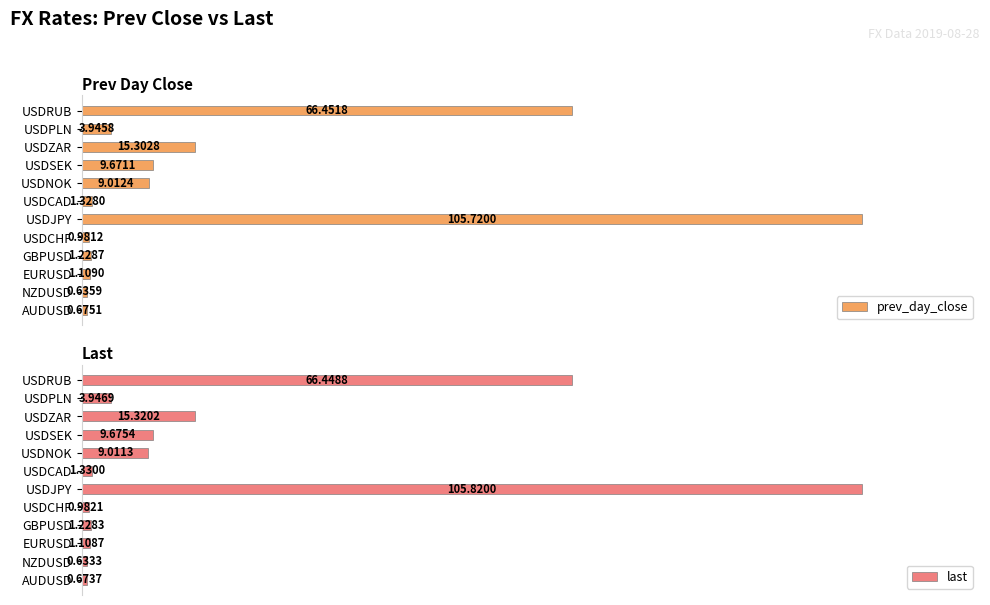

How many groups of bars are there?

12